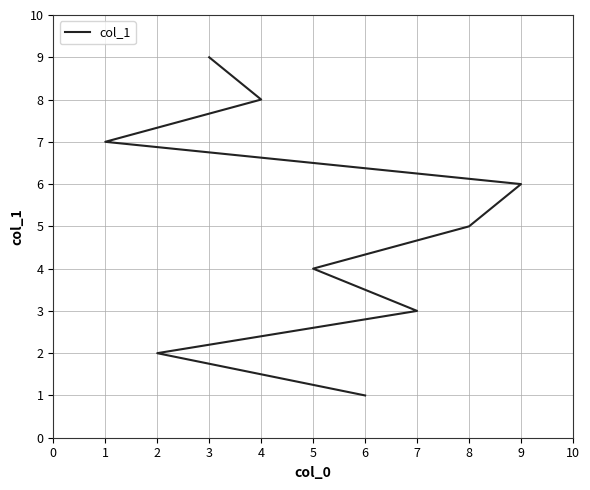

Count the number of values greater than 5.

4